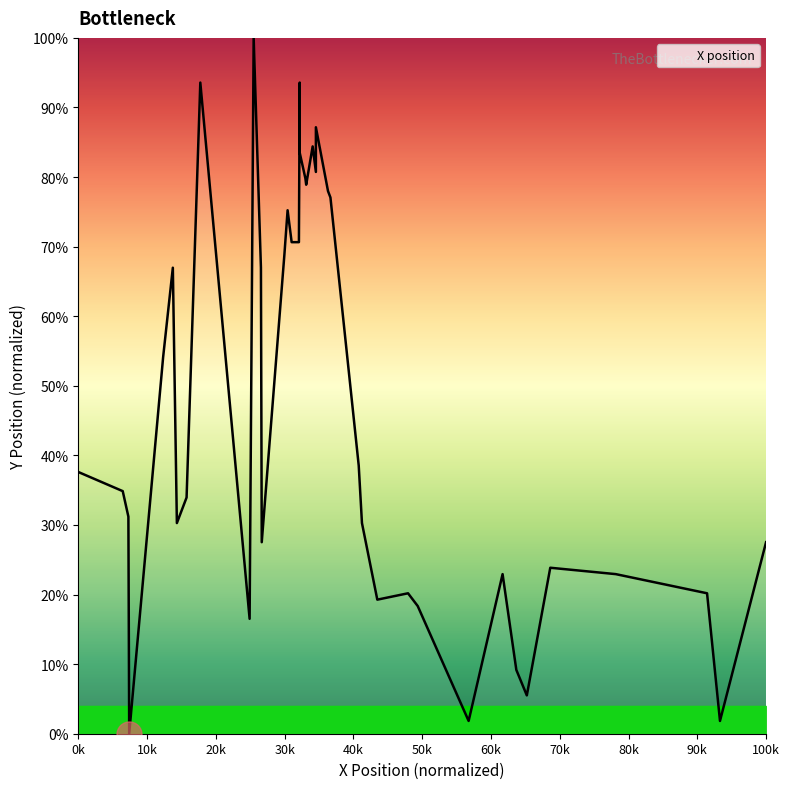

What is the difference between the second highest and second lowest values?

91.7